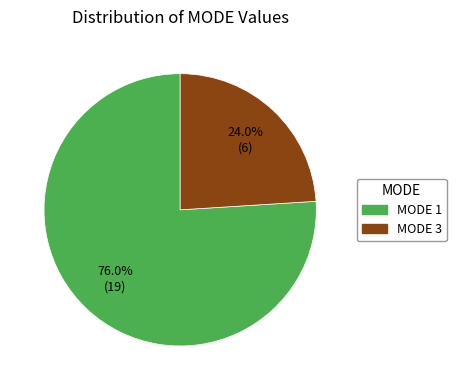

What is the ratio of the value at MODE 1 to the value at MODE 3?

3.2